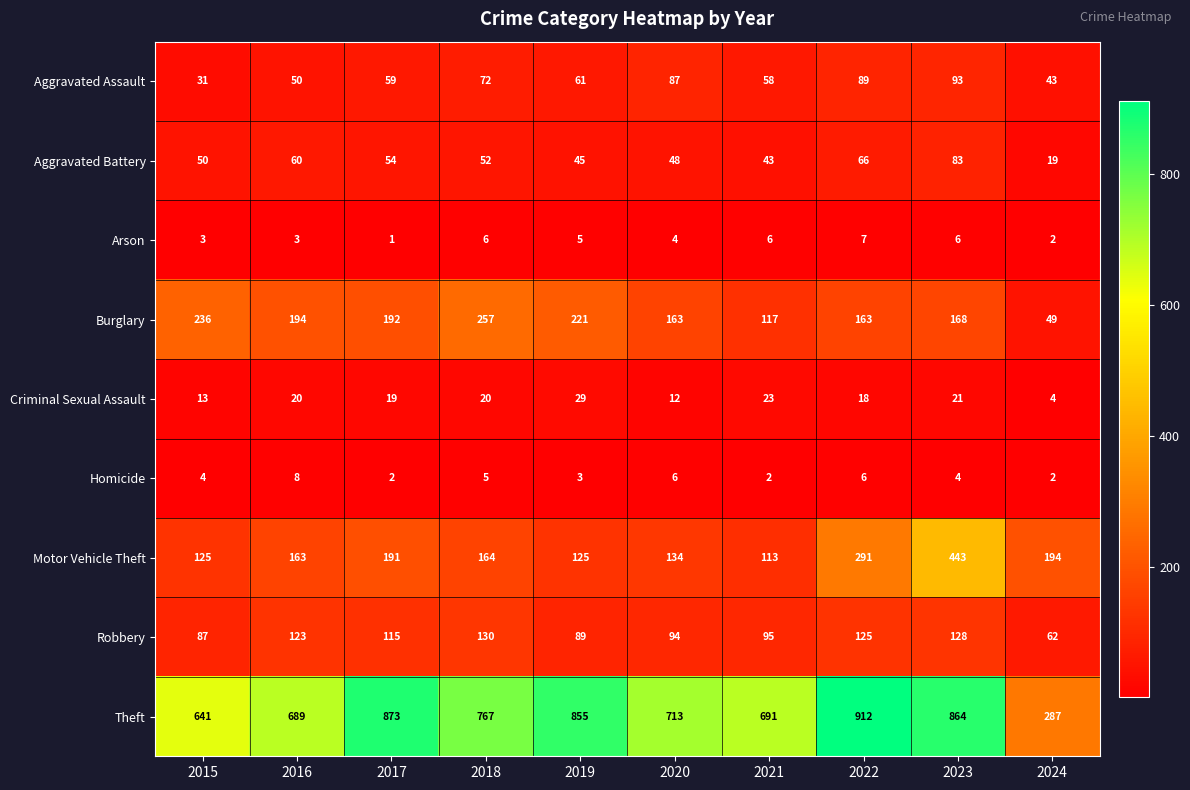

At 2019, list the series in order from largest to smallest.

Theft, Burglary, Motor Vehicle Theft, Robbery, Aggravated Assault, Aggravated Battery, Criminal Sexual Assault, Arson, Homicide